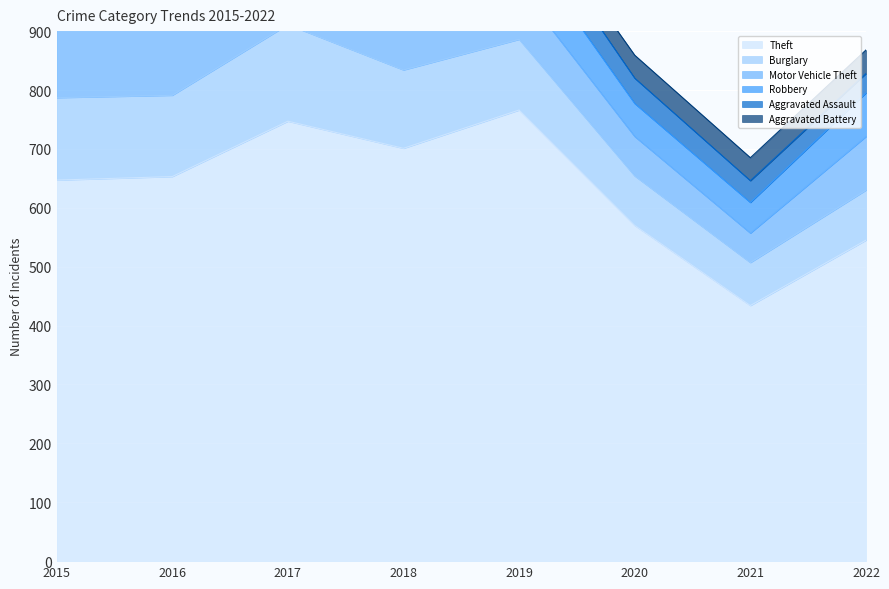

List the series in order of their peak value, highest first.

Theft, Burglary, Motor Vehicle Theft, Robbery, Aggravated Assault, Aggravated Battery